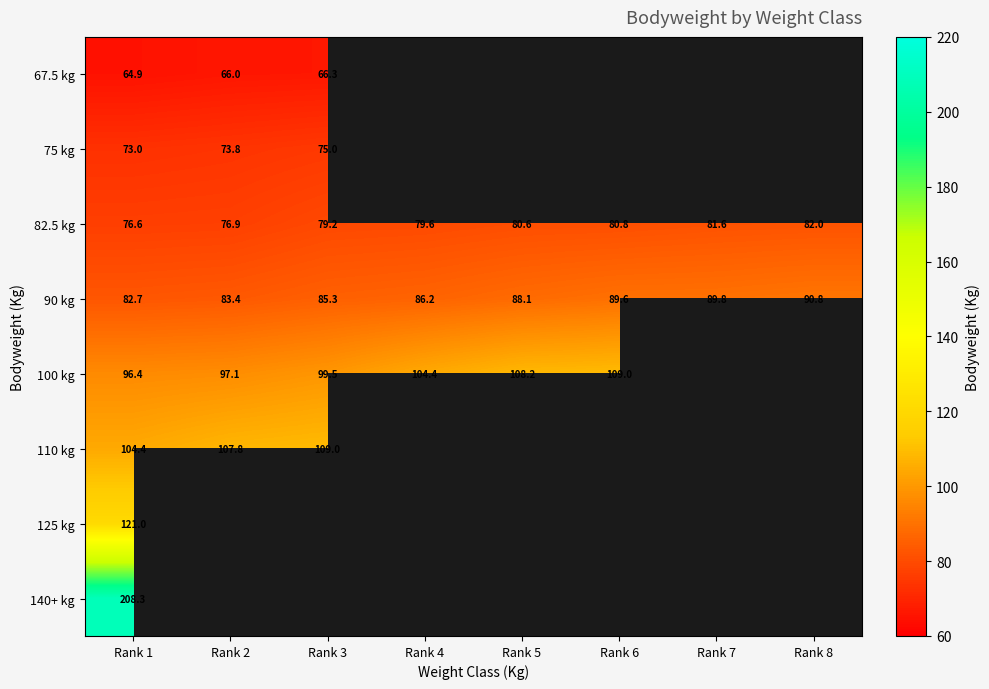

Rank the categories by 90 kg value from highest to lowest.

Rank 8, Rank 7, Rank 6, Rank 5, Rank 4, Rank 3, Rank 2, Rank 1